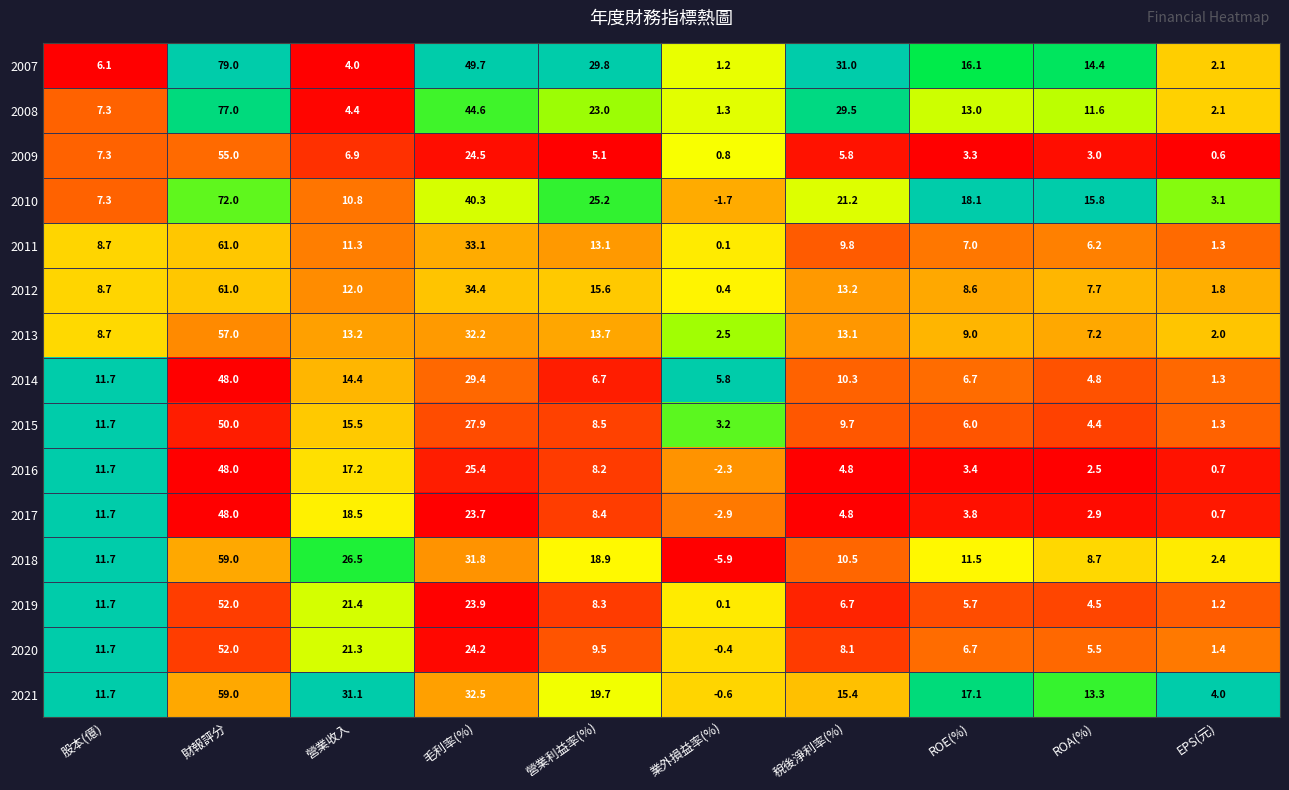

Is the value of 2019 at 股本(億) greater than the value of 2007 at 毛利率(%)?

No